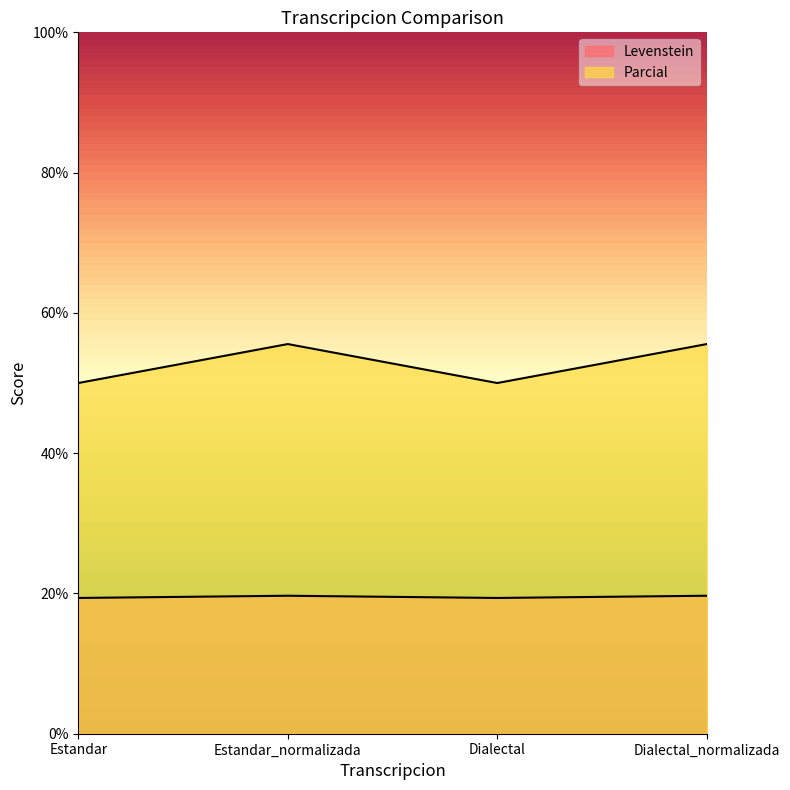

At which label is Parcial closest to 52?

Estandar